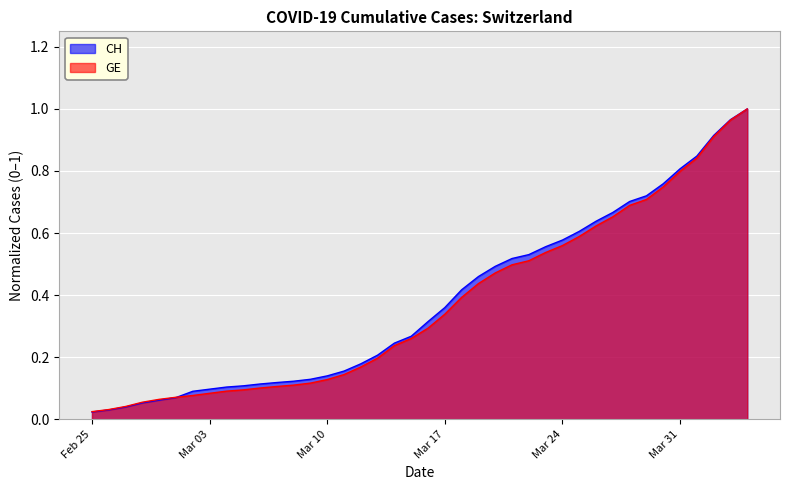

How many intersections are there between GE and CH?

1